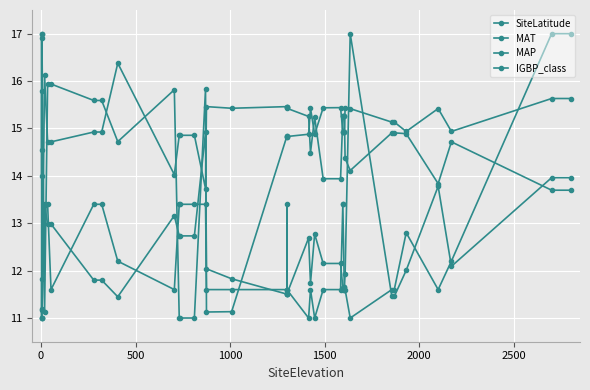

Read the MAT value at 2500.

14.9